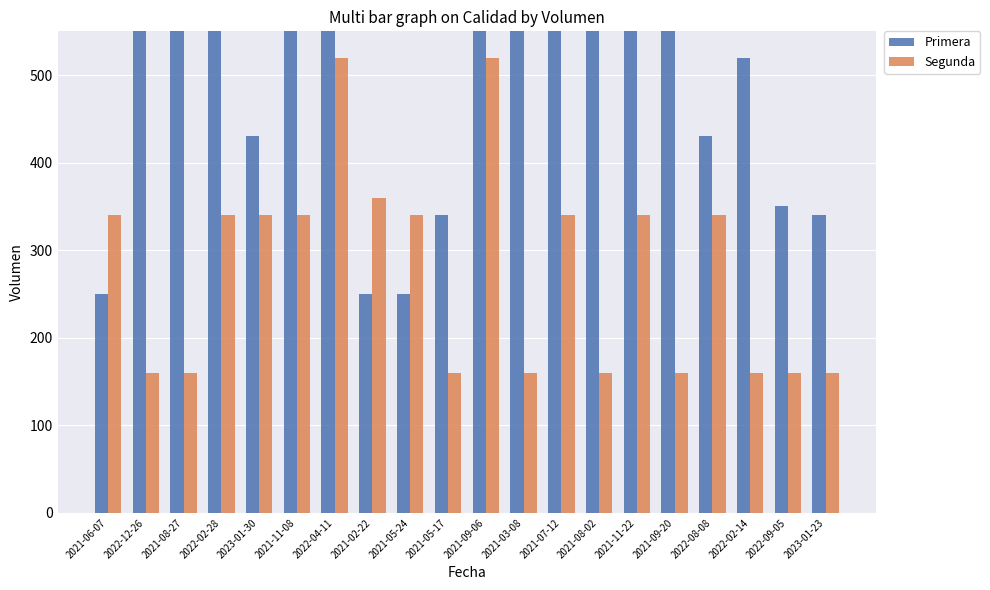

At which category does the chart reach its minimum across all series?

2022-12-26